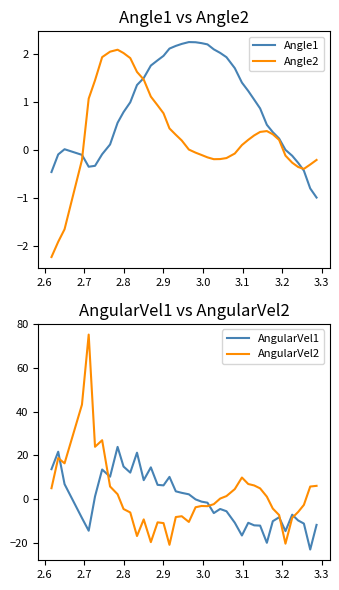

What is the lowest value of the Angle2 series?

-2.2